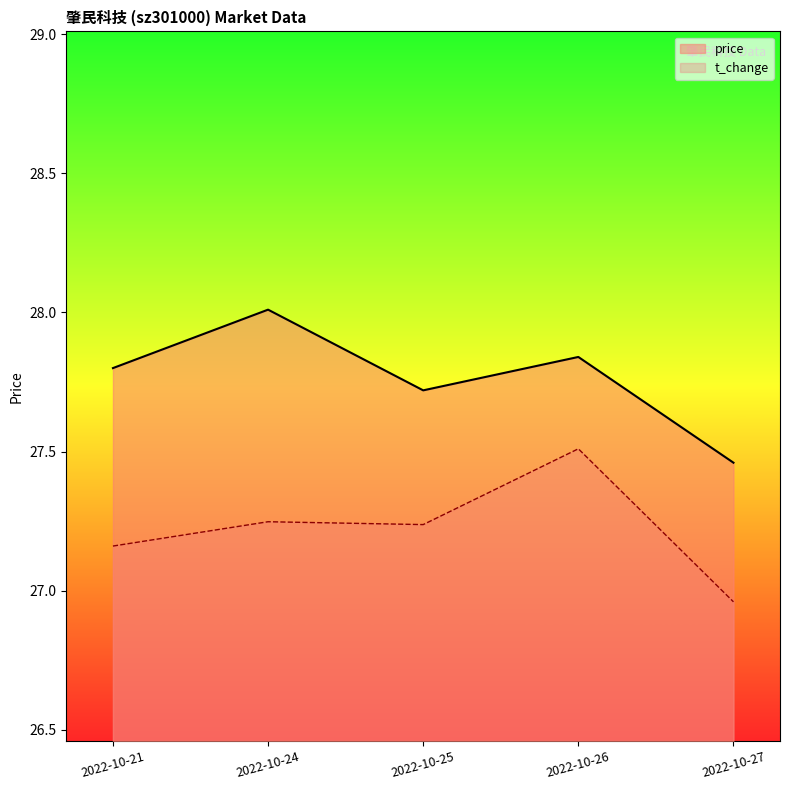

True or false: price and volume intersect in this chart.

False